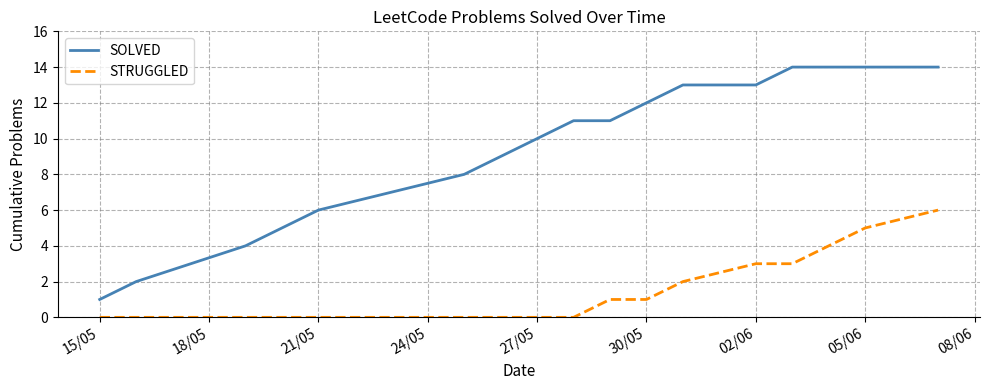

True or false: SOLVED and STRUGGLED intersect in this chart.

False